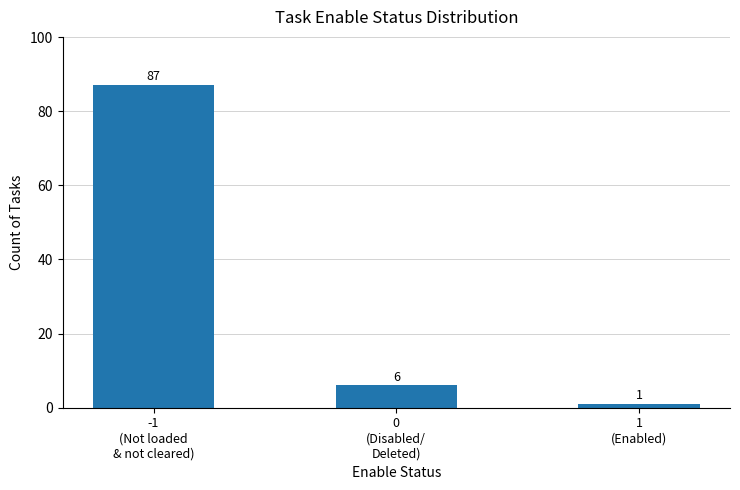

Reading left to right, what are all the values shown in this chart?

87	6	1